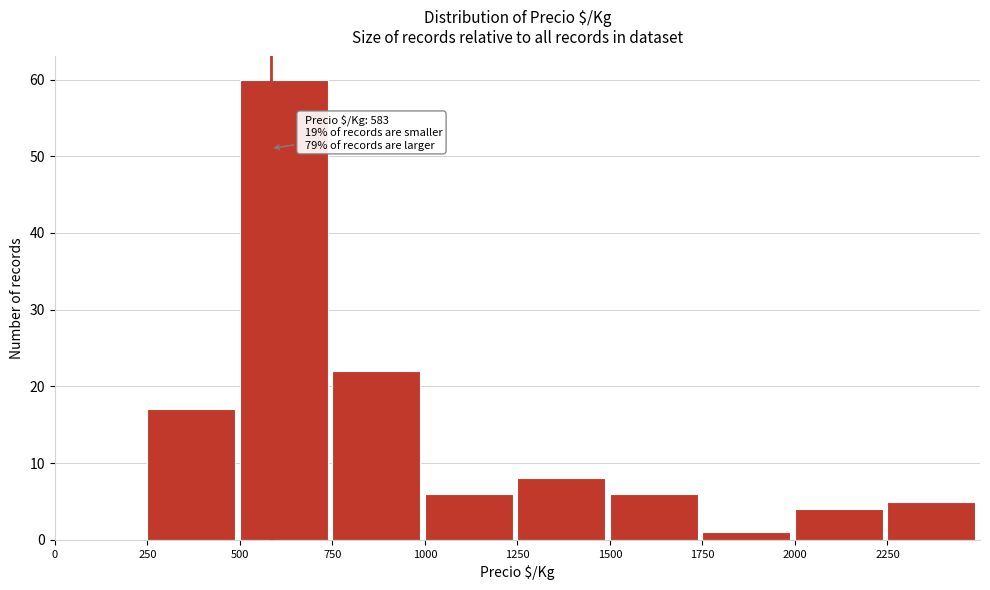

Over which range of the x-axis is the bar tallest?

500 to 750